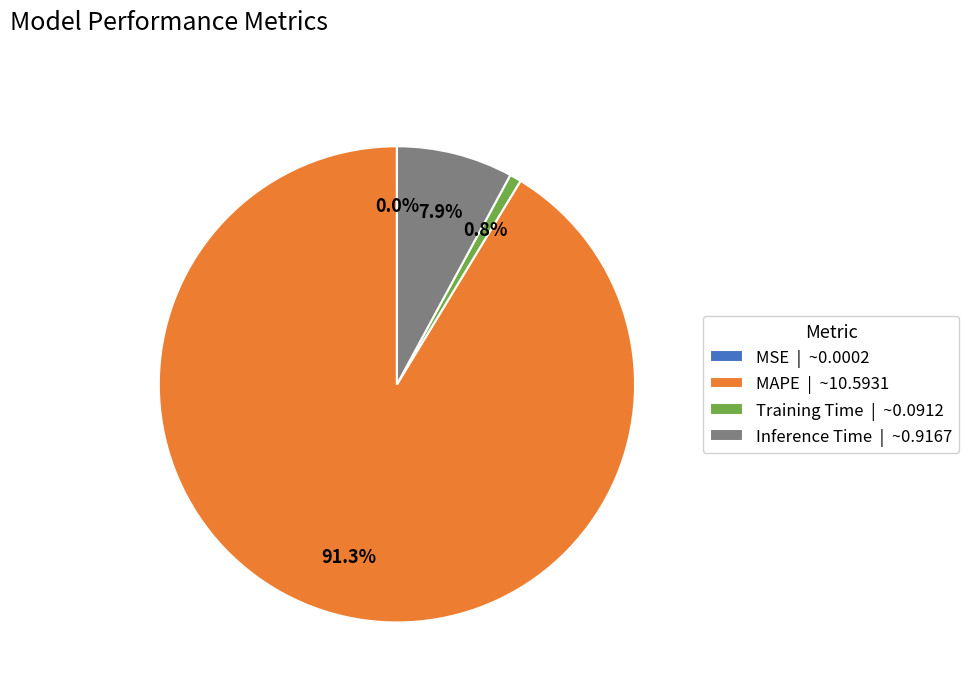

The MAPE slice represents 84% of the pie. True or false?

False